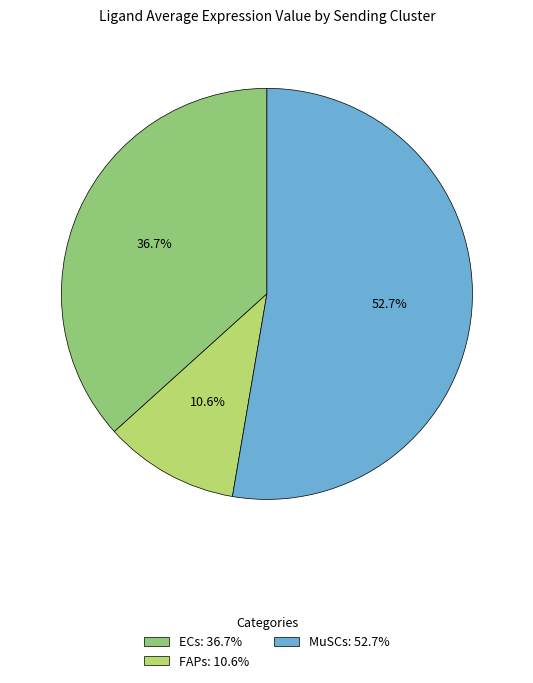

Does any single category account for the majority?

Yes